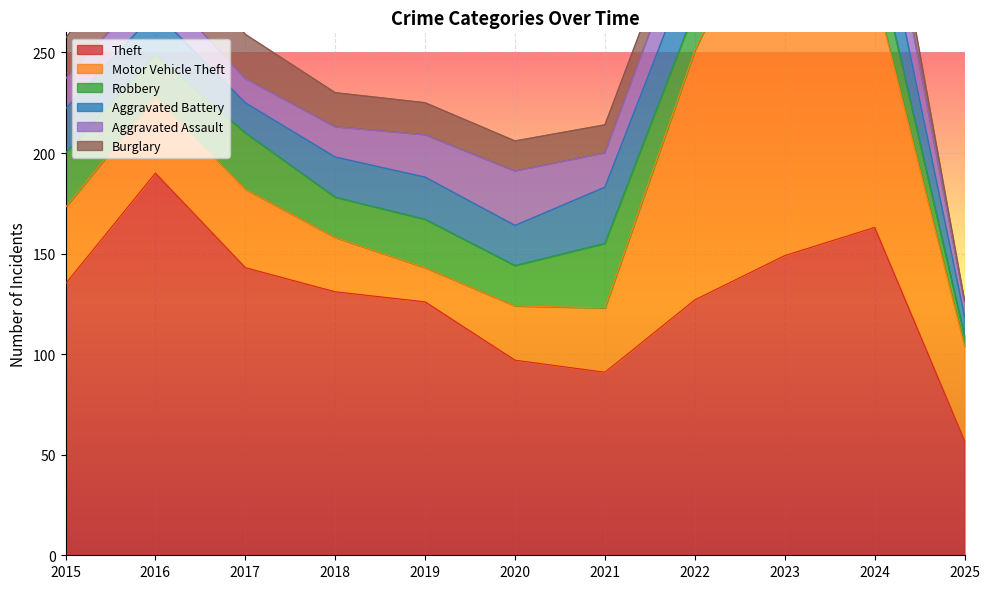

At which label does Theft reach its minimum?

2025